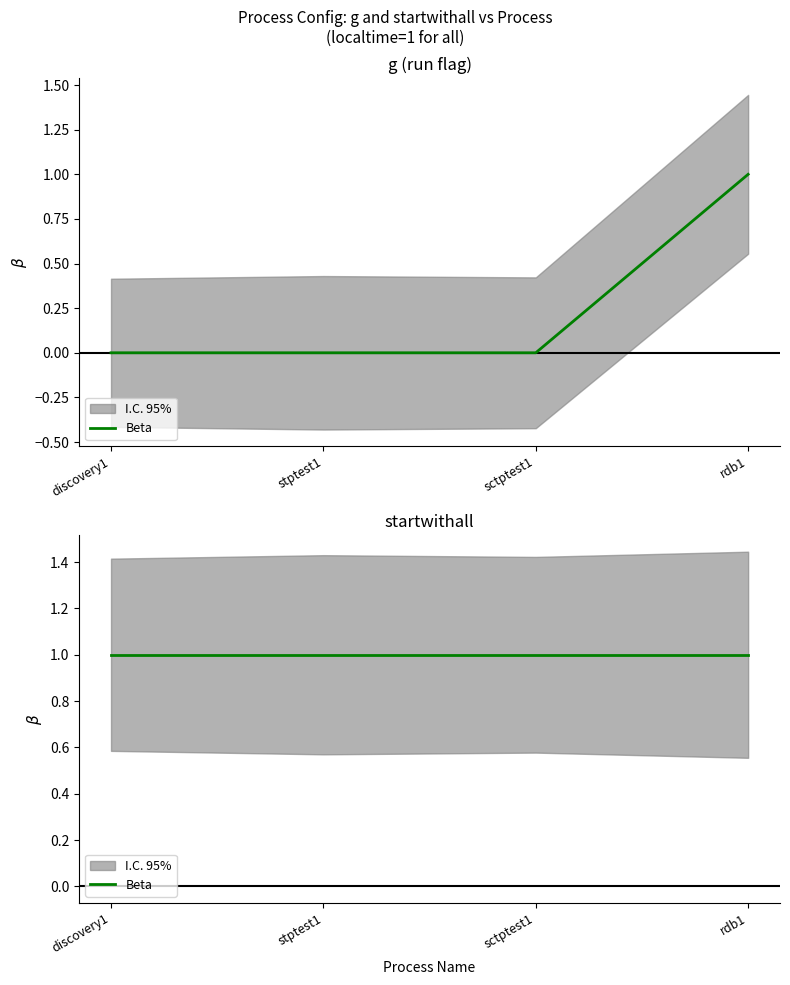

Which category has the lowest value across all series?

discovery1